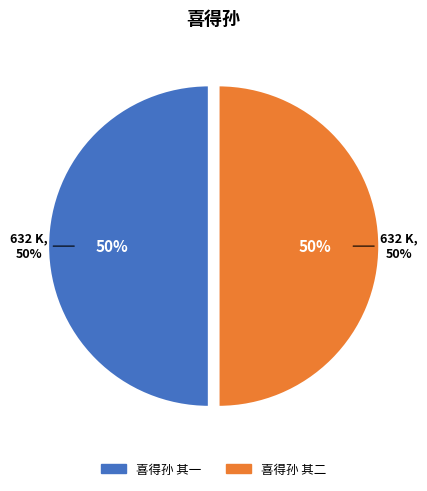

How many segments does this pie chart have?

2